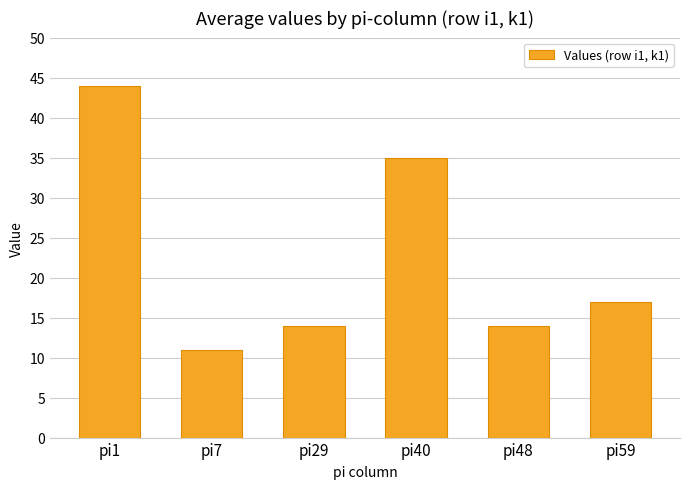

How many categories are shown in the chart?

6